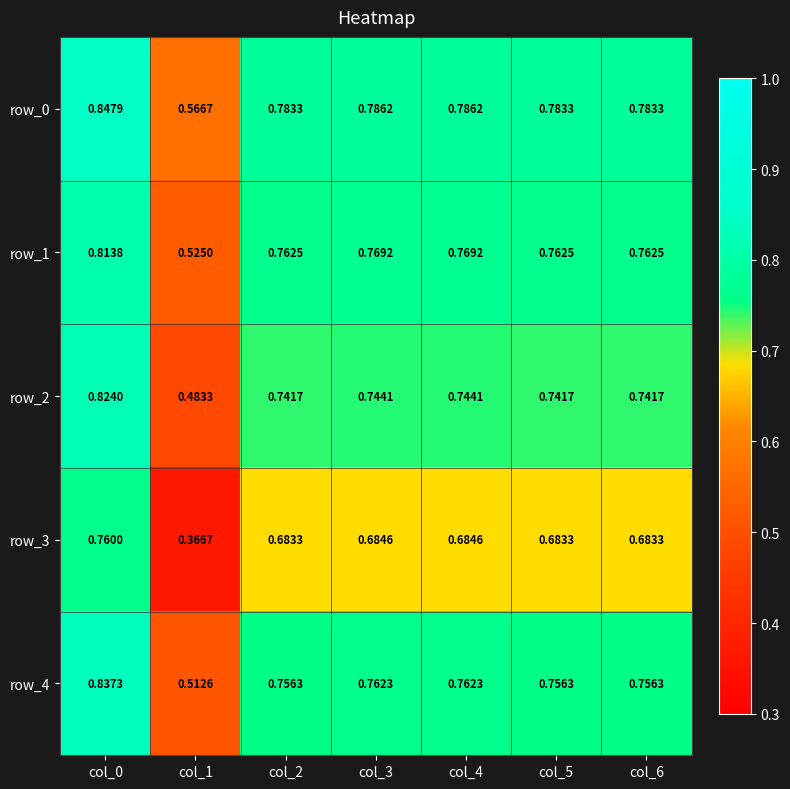

Which series has the largest total across all categories?

row_0